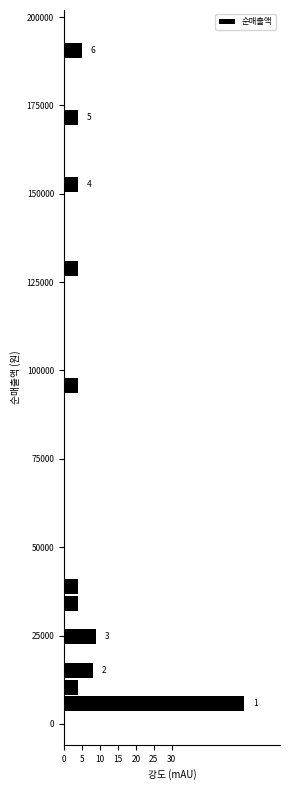

Around what value on the y-axis is the longest bar? Give the approximate position of its centre, as read against the axis.

5000